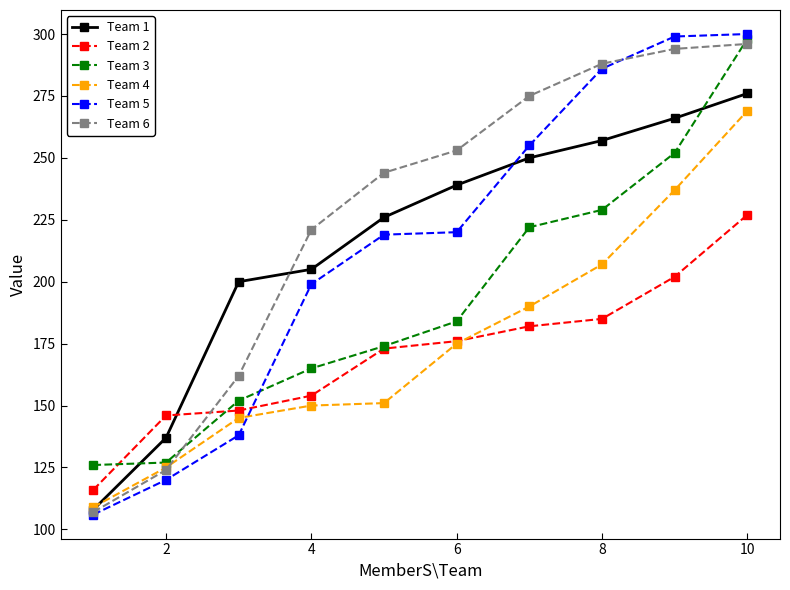

What is the maximum value shown in the chart?

300